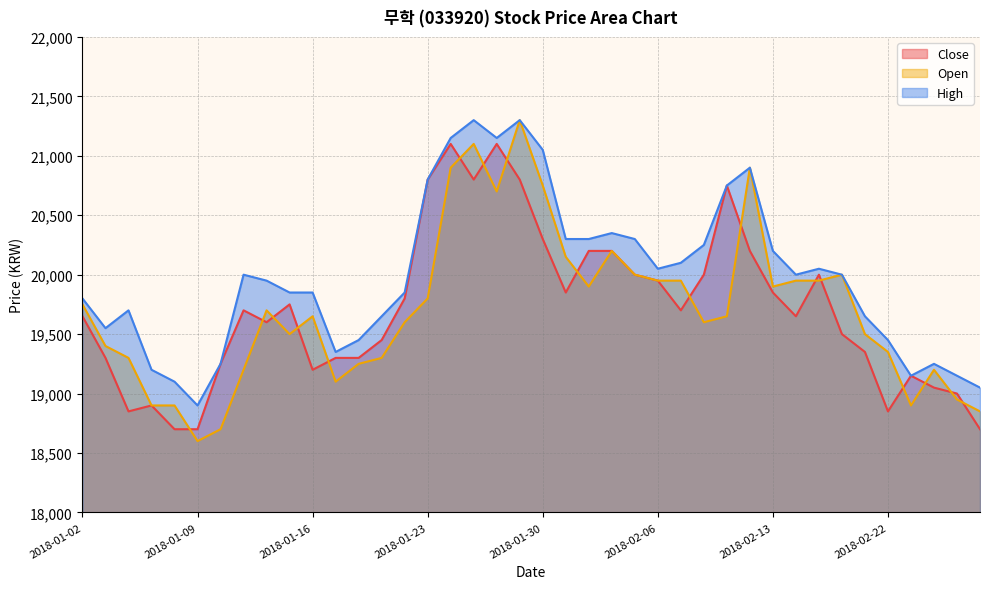

Reading left to right, transcribe all the data shown in this chart.

Close: 2018-01-02=19650	2018-01-03=19300	2018-01-04=18850	2018-01-05=18900	2018-01-08=18700	2018-01-09=18700	2018-01-10=19250	2018-01-11=19700	2018-01-12=19600	2018-01-15=19750	2018-01-16=19200	2018-01-17=19300	2018-01-18=19300	2018-01-19=19450	2018-01-22=19800	2018-01-23=20800	2018-01-24=21100	2018-01-25=20800	2018-01-26=21100	2018-01-29=20800	2018-01-30=20300	2018-01-31=19850	2018-02-01=20200	2018-02-02=20200	2018-02-05=20000	2018-02-06=19950	2018-02-07=19700	2018-02-08=20000	2018-02-09=20750	2018-02-12=20200	2018-02-13=19850	2018-02-14=19650	2018-02-19=20000	2018-02-20=19500	2018-02-21=19350	2018-02-22=18850	2018-02-23=19150	2018-02-26=19050	2018-02-27=19000	2018-02-28=18700
Open: 2018-01-02=19750	2018-01-03=19400	2018-01-04=19300	2018-01-05=18900	2018-01-08=18900	2018-01-09=18600	2018-01-10=18700	2018-01-11=19200	2018-01-12=19700	2018-01-15=19500	2018-01-16=19650	2018-01-17=19100	2018-01-18=19250	2018-01-19=19300	2018-01-22=19600	2018-01-23=19800	2018-01-24=20900	2018-01-25=21100	2018-01-26=20700	2018-01-29=21300	2018-01-30=20750	2018-01-31=20150	2018-02-01=19900	2018-02-02=20200	2018-02-05=20000	2018-02-06=19950	2018-02-07=19950	2018-02-08=19600	2018-02-09=19650	2018-02-12=20900	2018-02-13=19900	2018-02-14=19950	2018-02-19=19950	2018-02-20=20000	2018-02-21=19500	2018-02-22=19350	2018-02-23=18900	2018-02-26=19200	2018-02-27=18950	2018-02-28=18850
High: 2018-01-02=19800	2018-01-03=19550	2018-01-04=19700	2018-01-05=19200	2018-01-08=19100	2018-01-09=18900	2018-01-10=19250	2018-01-11=20000	2018-01-12=19950	2018-01-15=19850	2018-01-16=19850	2018-01-17=19350	2018-01-18=19450	2018-01-19=19650	2018-01-22=19850	2018-01-23=20800	2018-01-24=21150	2018-01-25=21300	2018-01-26=21150	2018-01-29=21300	2018-01-30=21050	2018-01-31=20300	2018-02-01=20300	2018-02-02=20350	2018-02-05=20300	2018-02-06=20050	2018-02-07=20100	2018-02-08=20250	2018-02-09=20750	2018-02-12=20900	2018-02-13=20200	2018-02-14=20000	2018-02-19=20050	2018-02-20=20000	2018-02-21=19650	2018-02-22=19450	2018-02-23=19150	2018-02-26=19250	2018-02-27=19150	2018-02-28=19050